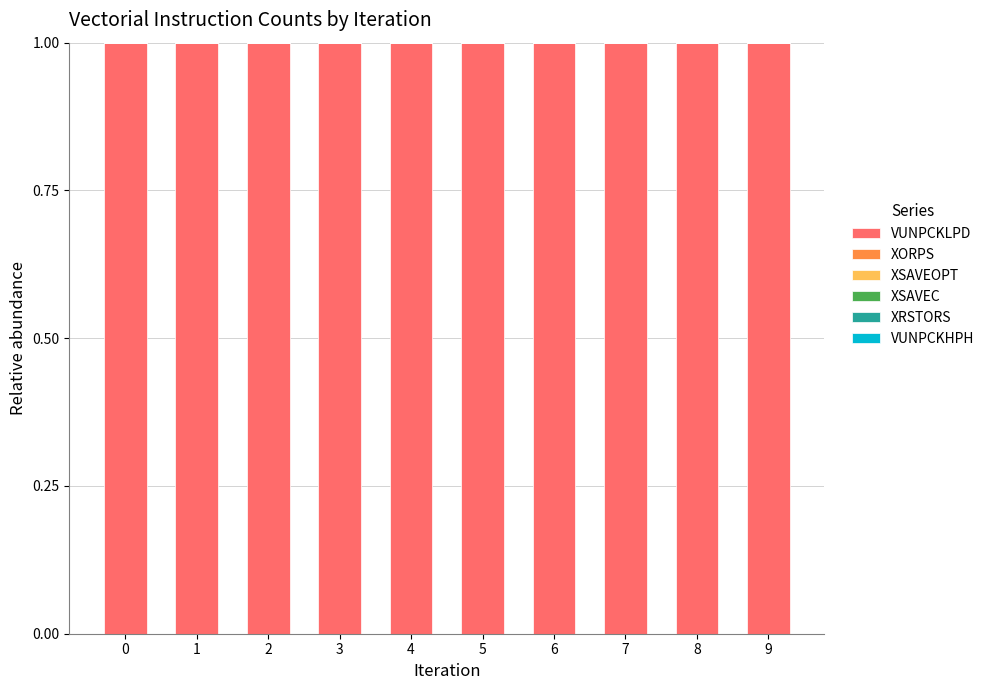

The VUNPCKLPD series shows 0 at 0. True or false?

False